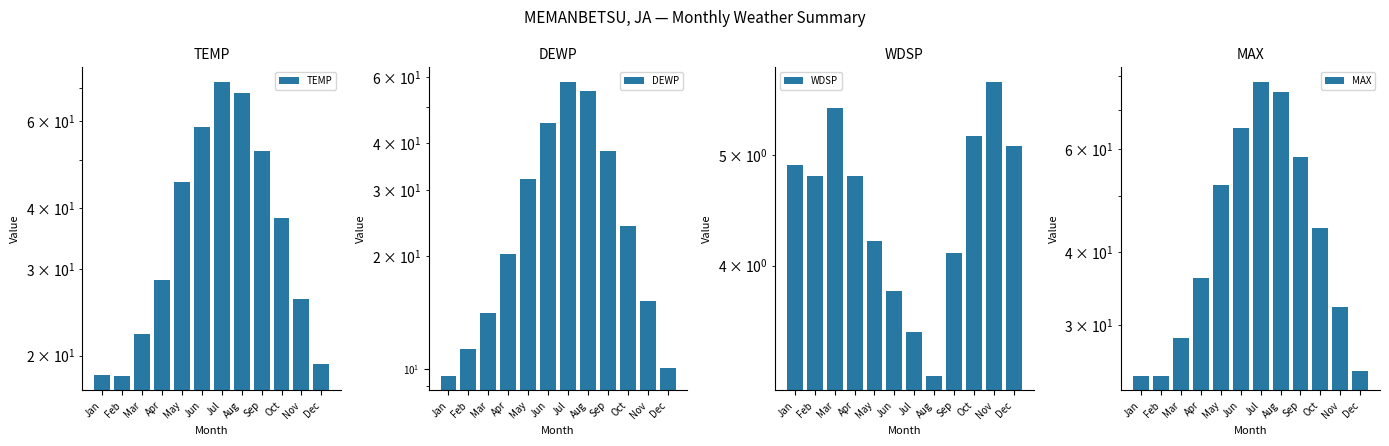

Reading right to left, list all the values displayed in this chart.

TEMP: Dec=19.2	Nov=26.1	Oct=38.2	Sep=52.3	Aug=68.4	Jul=72.1	Jun=58.3	May=45.2	Apr=28.5	Mar=22.1	Feb=18.2	Jan=18.3
DEWP: Dec=10.1	Nov=15.2	Oct=24.1	Sep=38.2	Aug=55.1	Jul=58.3	Jun=45.2	May=32.1	Apr=20.3	Mar=14.1	Feb=11.3	Jan=9.6
WDSP: Dec=5.1	Nov=5.8	Oct=5.2	Sep=4.1	Aug=3.2	Jul=3.5	Jun=3.8	May=4.2	Apr=4.8	Mar=5.5	Feb=4.8	Jan=4.9
MAX: Dec=25.1	Nov=32.2	Oct=44.1	Sep=58.2	Aug=75.1	Jul=78.2	Jun=65.3	May=52.1	Apr=36.2	Mar=28.5	Feb=24.6	Jan=24.6